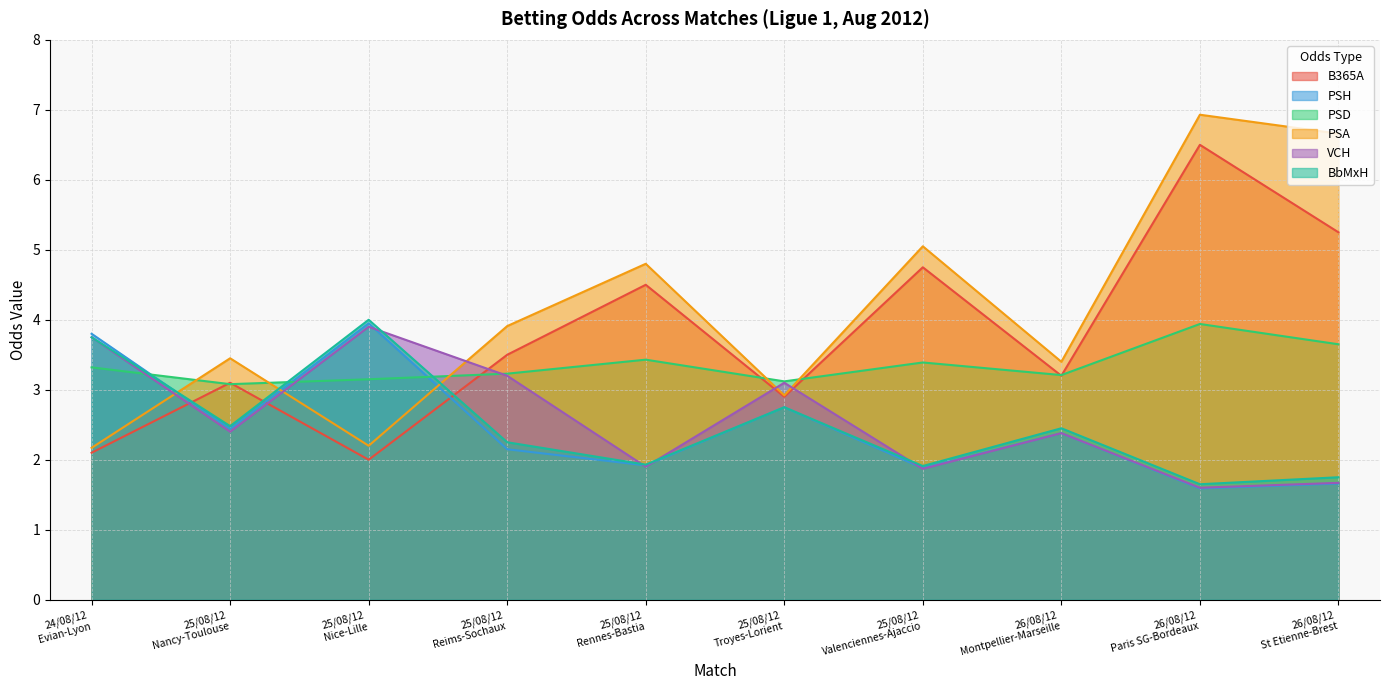

Where do PSH and BbMxH first cross each other?

24/08/12
Evian-Lyon and 25/08/12
Nancy-Toulouse